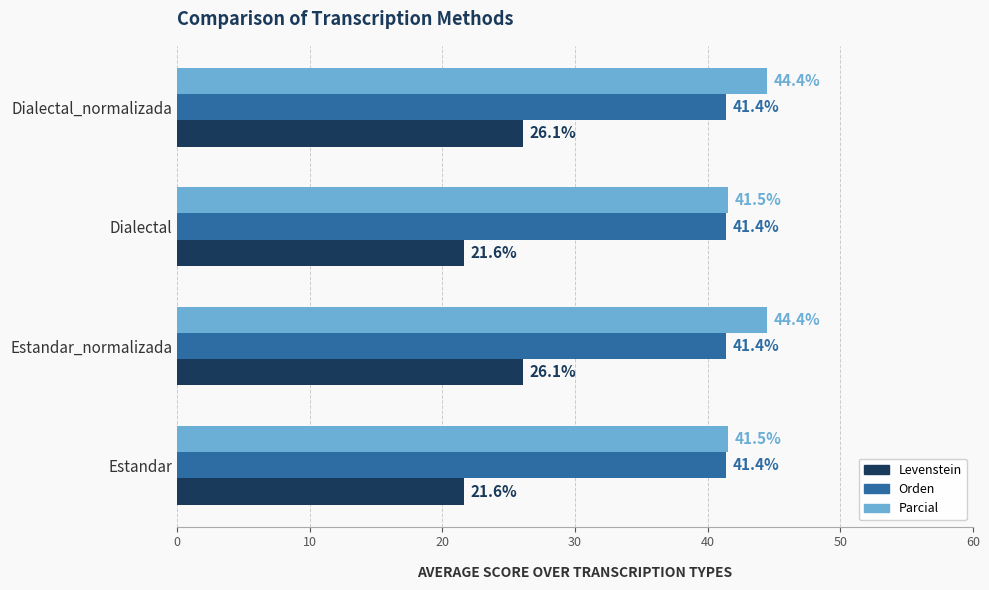

List the series in order of their peak value, highest first.

Parcial, Orden, Levenstein